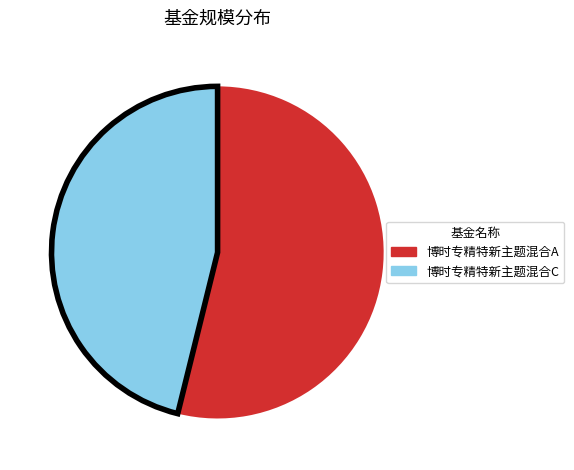

Rank the categories by value from lowest to highest.

博时专精特新主题混合C, 博时专精特新主题混合A